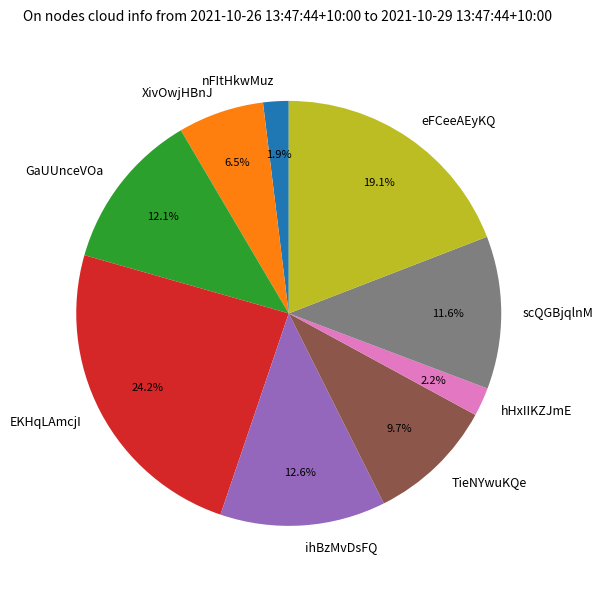

How many slices are in this pie chart?

9